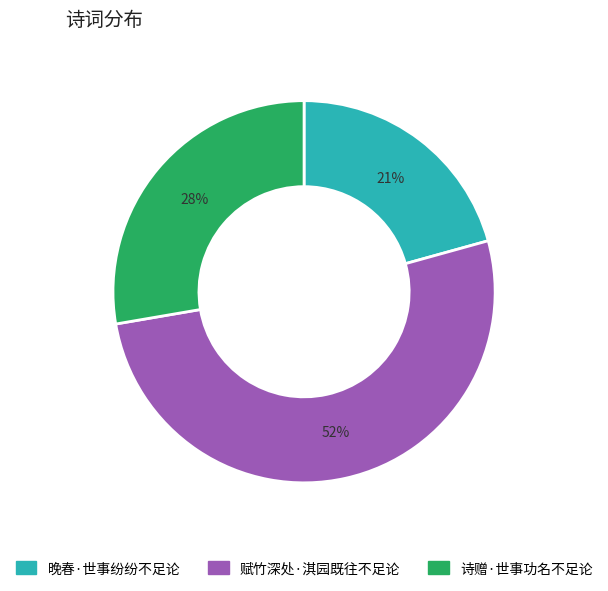

Which category has the smallest portion of the pie?

晚春·世事纷纷不足论